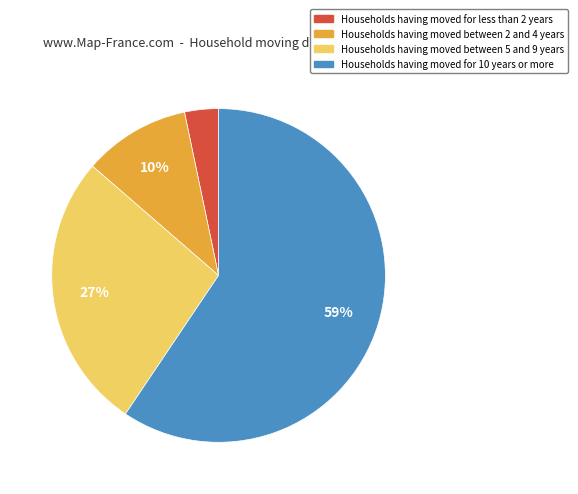

Which category has the biggest portion of the pie?

Households having moved for 10 years or more